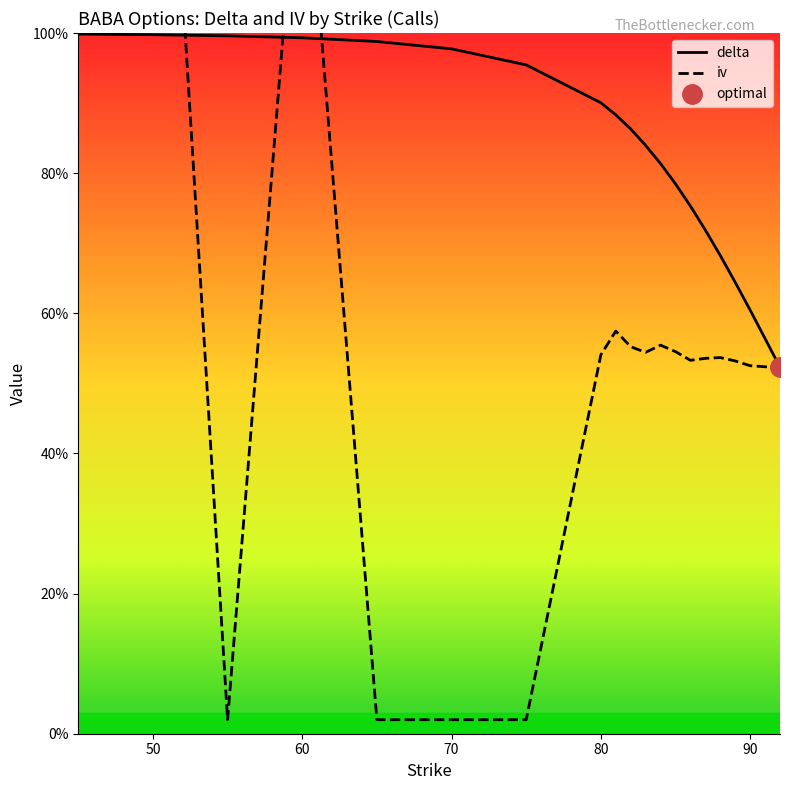

Is this an area chart (filled region under the line)?

No